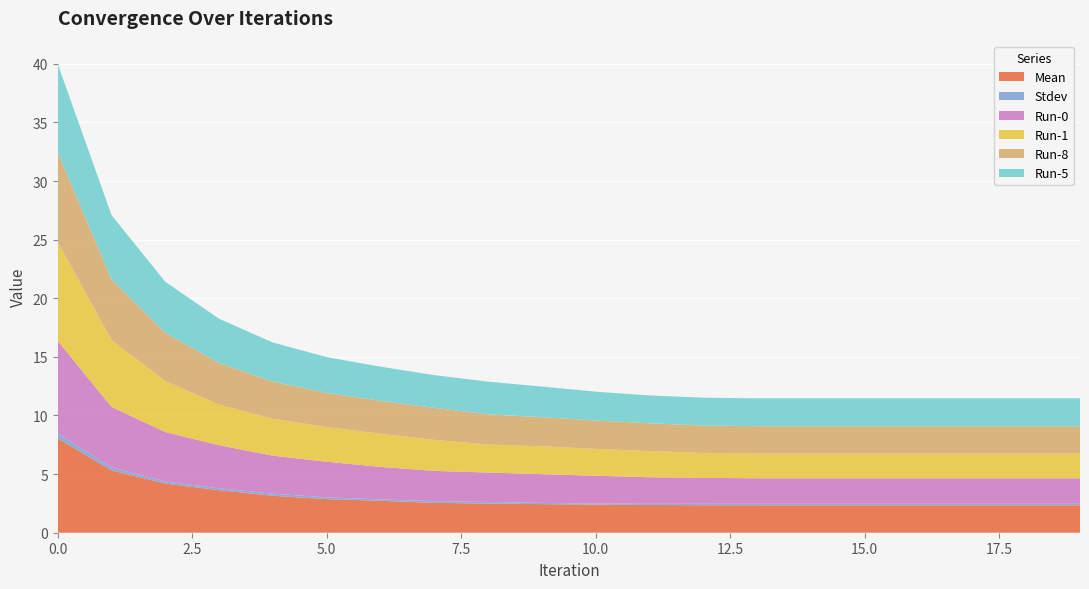

Reading right to left, what are all the values shown in this chart?

Mean: 19=2.3	18=2.3	17=2.3	16=2.3	15=2.3	14=2.3	13=2.3	12=2.3	11=2.4	10=2.4	9=2.4	8=2.5	7=2.5	6=2.7	5=2.9	4=3.2	3=3.6	2=4.2	1=5.3	0=8.1
Stdev: 19=0.1	18=0.1	17=0.1	16=0.1	15=0.1	14=0.1	13=0.1	12=0.1	11=0.1	10=0.1	9=0.1	8=0.1	7=0.1	6=0.1	5=0.2	4=0.2	3=0.2	2=0.2	1=0.2	0=0.4
Run-0: 19=2.2	18=2.2	17=2.2	16=2.2	15=2.2	14=2.2	13=2.2	12=2.2	11=2.3	10=2.4	9=2.5	8=2.5	7=2.6	6=2.8	5=3.0	4=3.2	3=3.7	2=4.2	1=5.2	0=7.9
Run-1: 19=2.1	18=2.1	17=2.1	16=2.1	15=2.1	14=2.1	13=2.1	12=2.1	11=2.2	10=2.3	9=2.4	8=2.4	7=2.6	6=2.8	5=3.0	4=3.1	3=3.5	2=4.3	1=5.7	0=8.4
Run-8: 19=2.3	18=2.3	17=2.3	16=2.3	15=2.3	14=2.3	13=2.3	12=2.3	11=2.4	10=2.4	9=2.5	8=2.6	7=2.7	6=2.8	5=2.9	4=3.2	3=3.6	2=4.1	1=5.2	0=7.6
Run-5: 19=2.4	18=2.4	17=2.4	16=2.4	15=2.4	14=2.4	13=2.4	12=2.4	11=2.4	10=2.5	9=2.6	8=2.8	7=2.8	6=2.9	5=3.1	4=3.3	3=3.8	2=4.4	1=5.5	0=7.5